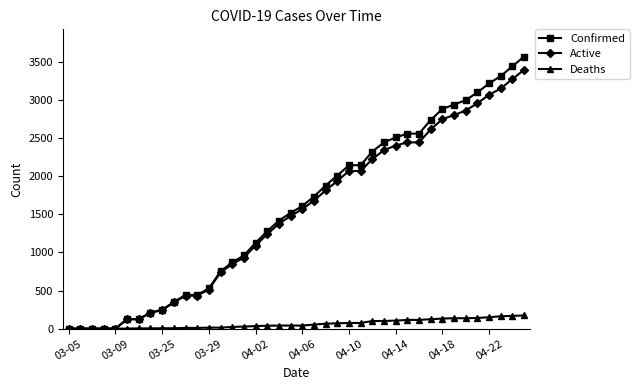

List the series in order of their peak value, lowest first.

Deaths, Active, Confirmed